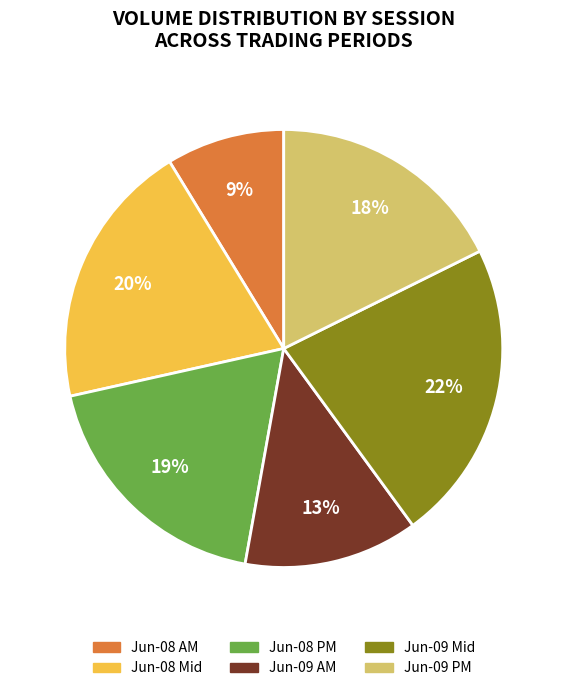

Is there a majority slice in this chart?

No